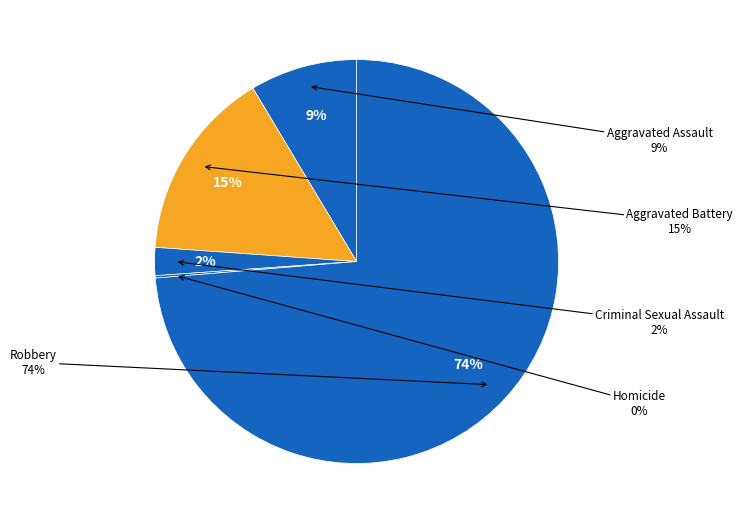

Rank the categories by value from highest to lowest.

Robbery, Aggravated Battery, Aggravated Assault, Criminal Sexual Assault, Homicide